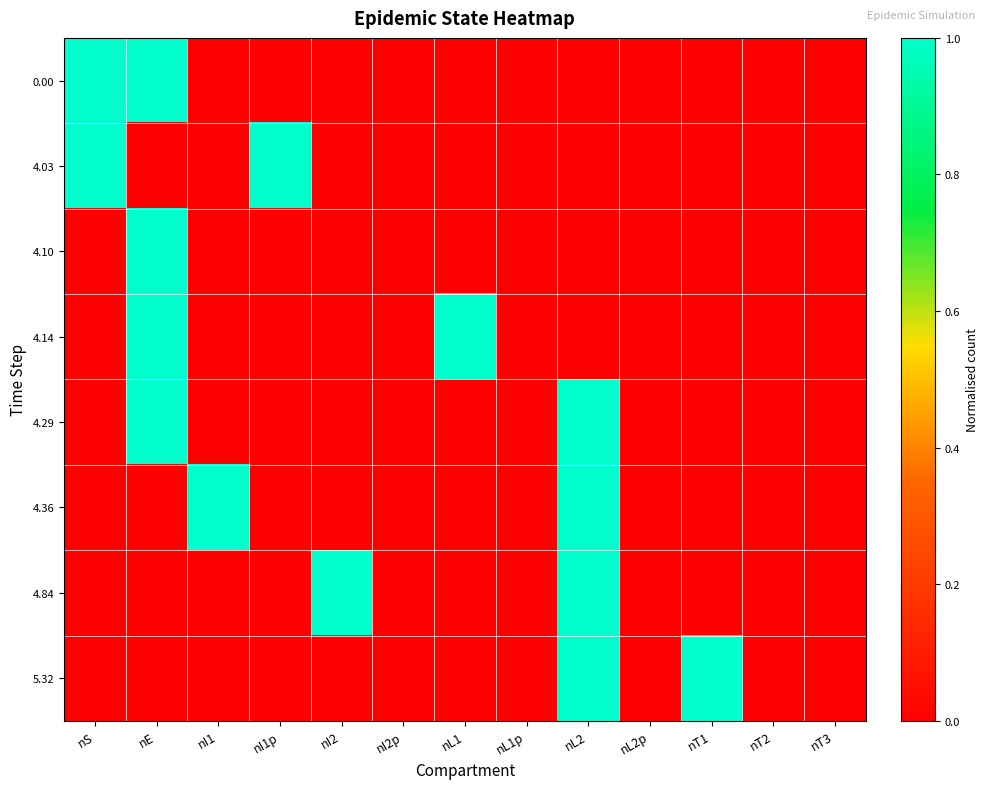

Between nI1p and nT3, which series saw the biggest shift?

4.03